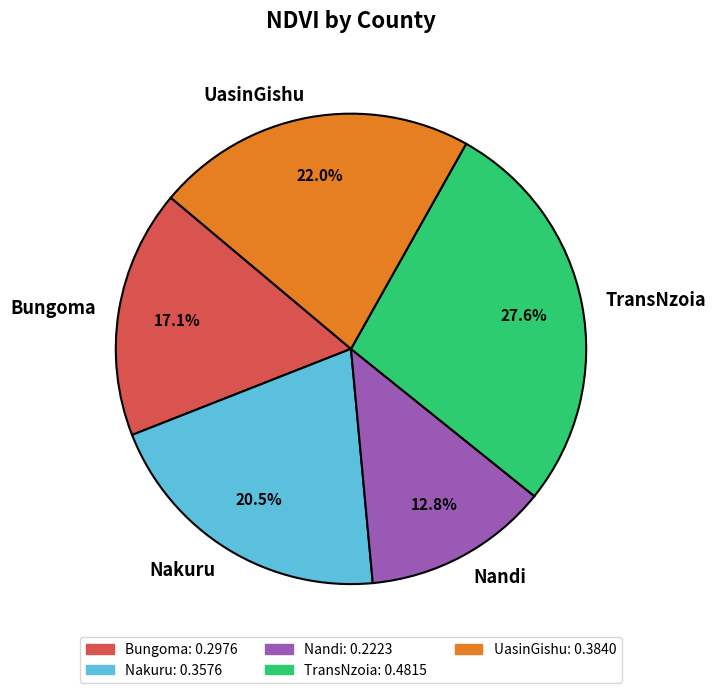

How much of the chart is everything except Nakuru?

79.5%